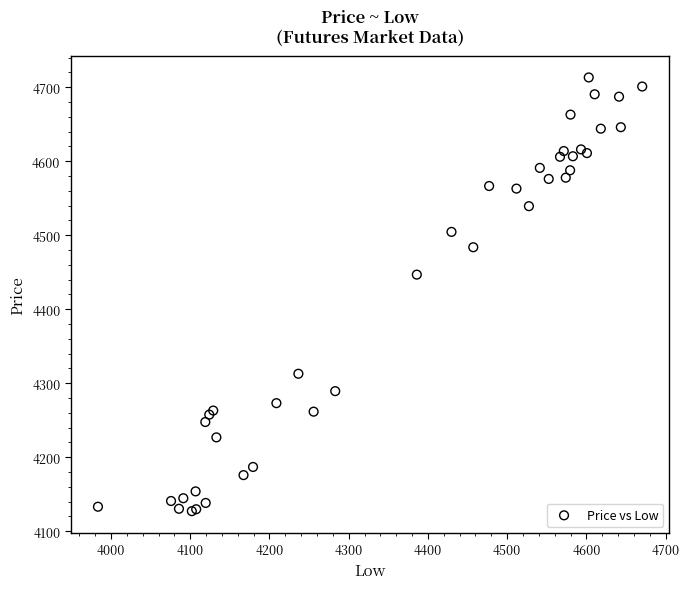

What Y value in the scatter plot is closest to 4420?

4446.8